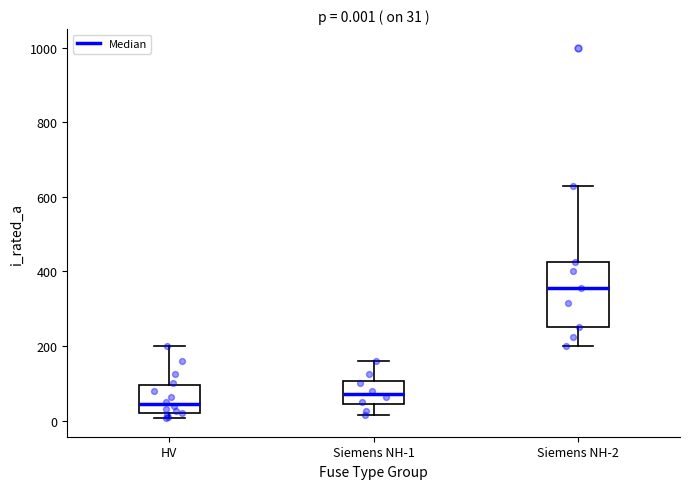

Comparing the boxes themselves (not the whiskers), which one is the tallest?

Siemens NH-2